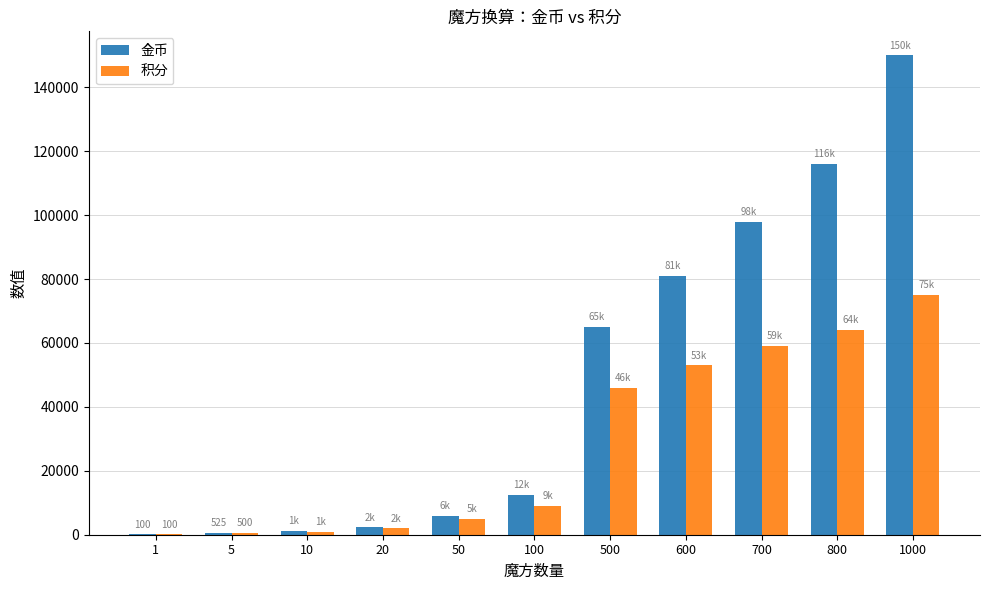

Between 50 and 800, which series saw the biggest shift?

金币